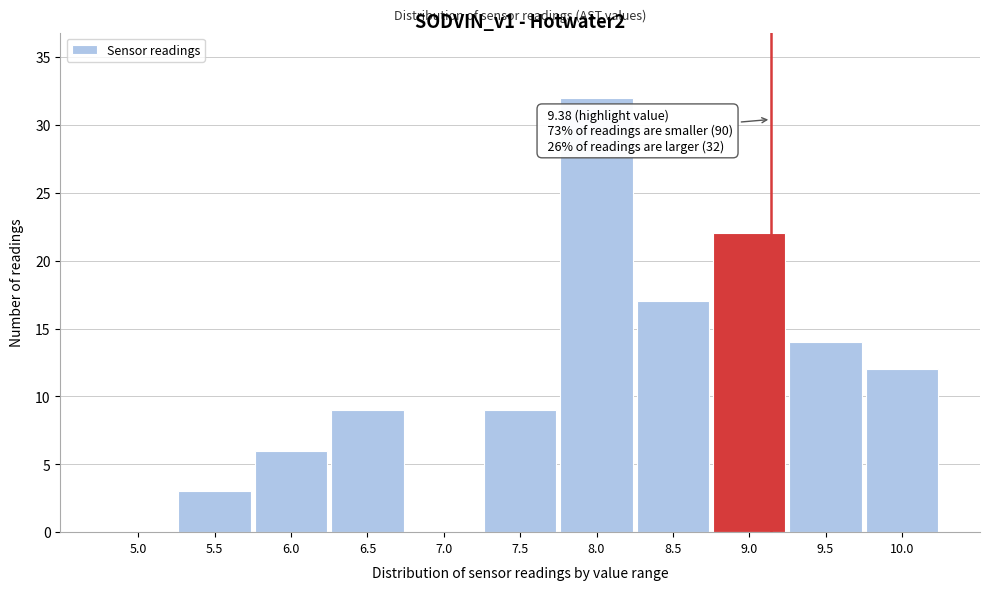

Reading left to right, what are all the values shown in this chart?

5.0=0	5.5=3	6.0=6	6.5=9	7.0=0	7.5=9	8.0=32	8.5=17	9.0=22	9.5=14	10.0=12